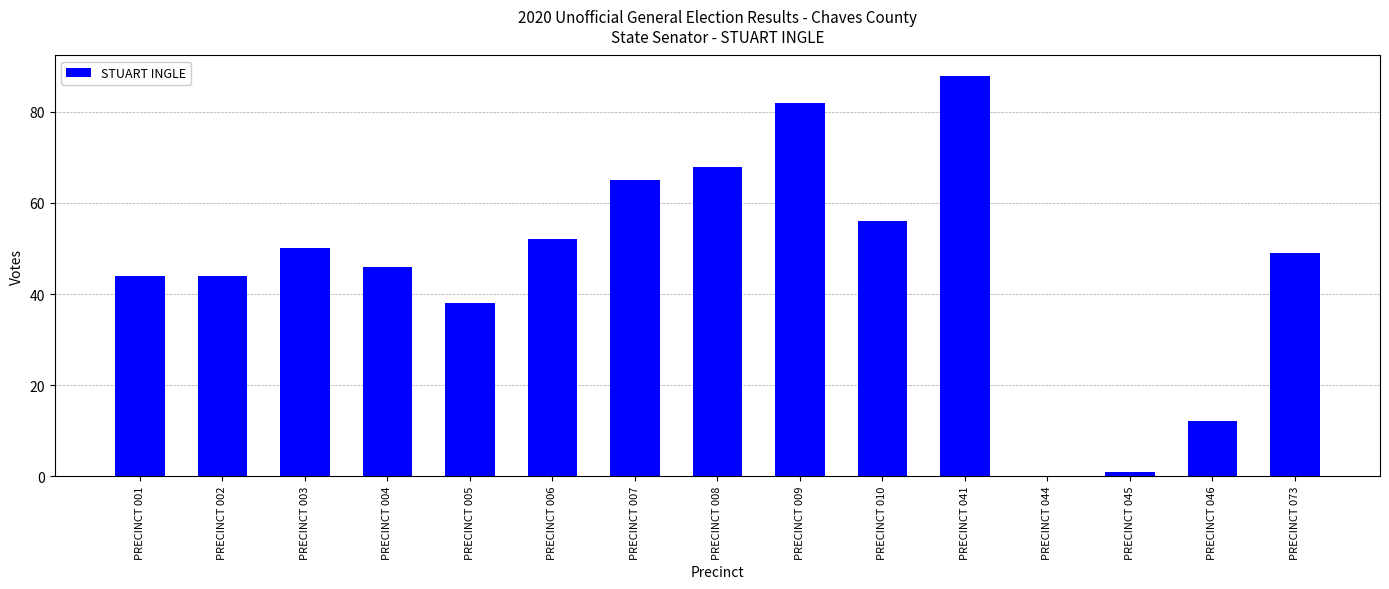

Count the number of categories in the chart.

15